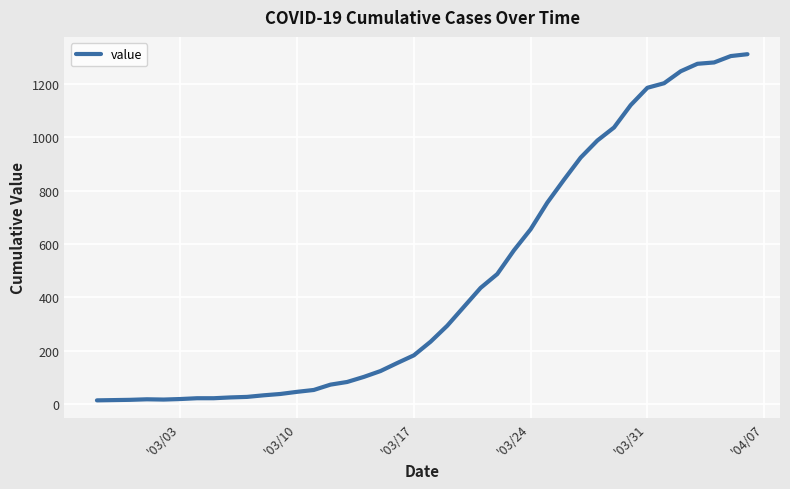

What is the greatest value displayed?

1312